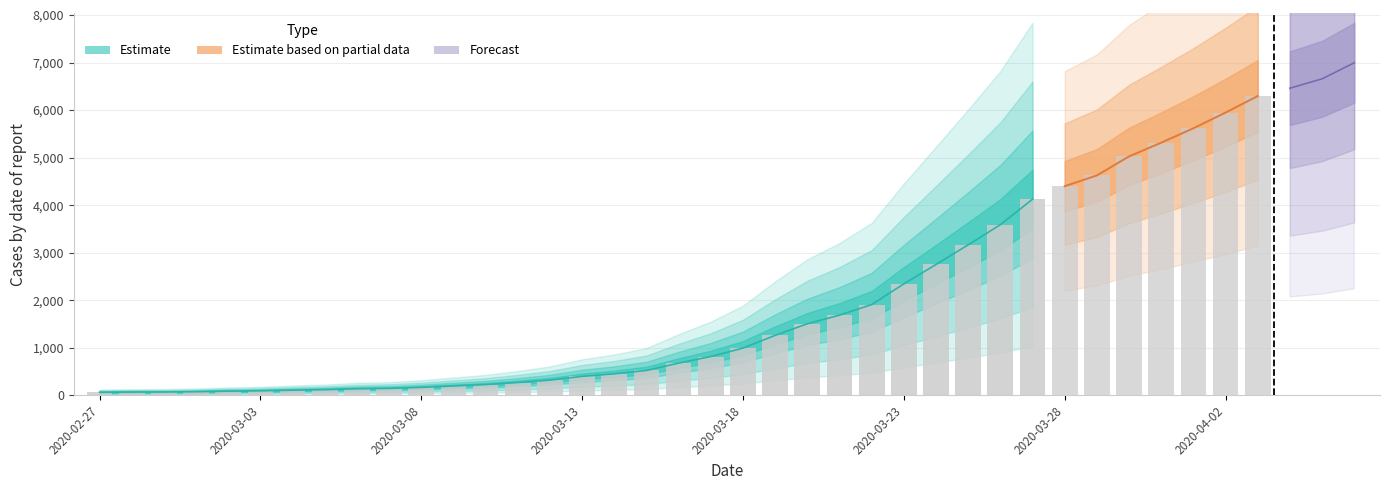

True or false: the data shows 1335 at 2020-03-18.

False